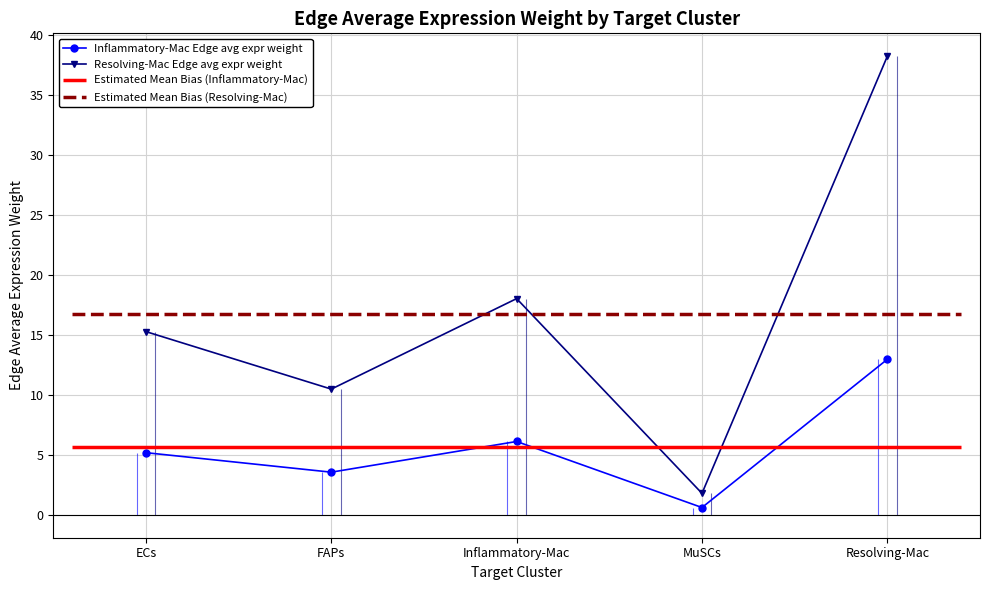

At which label is Inflammatory-Mac Edge avg expr weight closest to 6?

Inflammatory-Mac